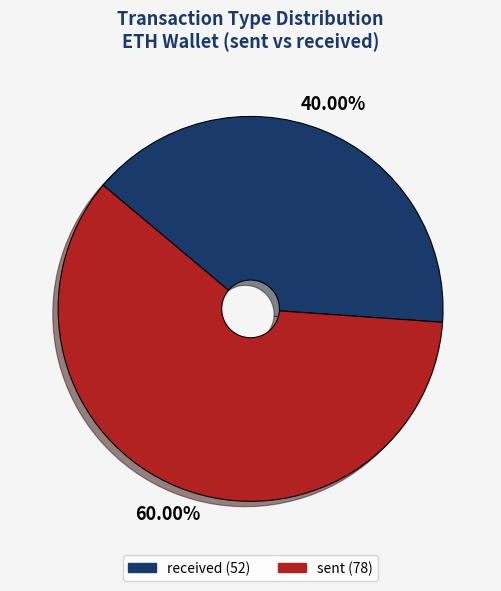

How many segments does this pie chart have?

2